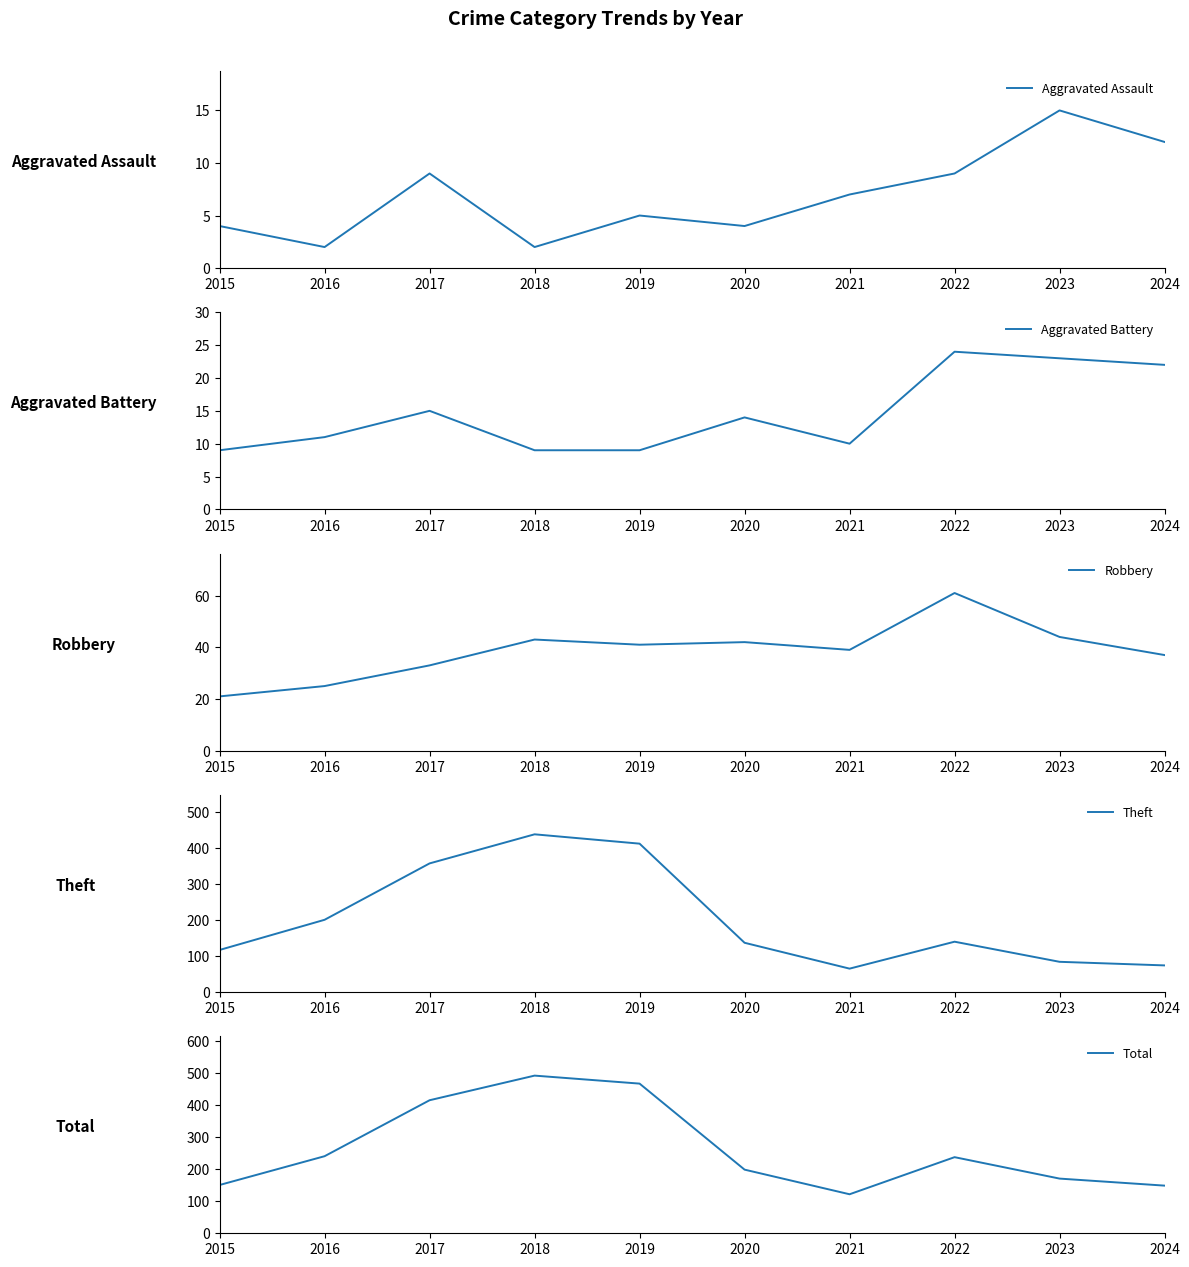

True or false: Theft and Aggravated Assault intersect in this chart.

False